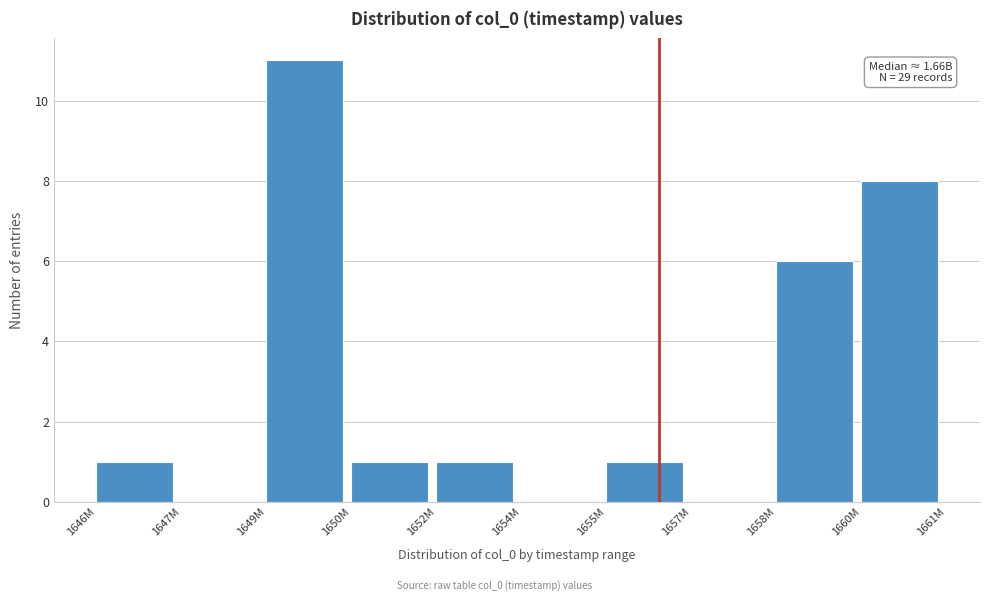

Reading right to left, extract all data points from this chart.

1660M=8	1658M=6	1657M=0	1655M=1	1654M=0	1652M=1	1650M=1	1649M=11	1647M=0	1646M=1